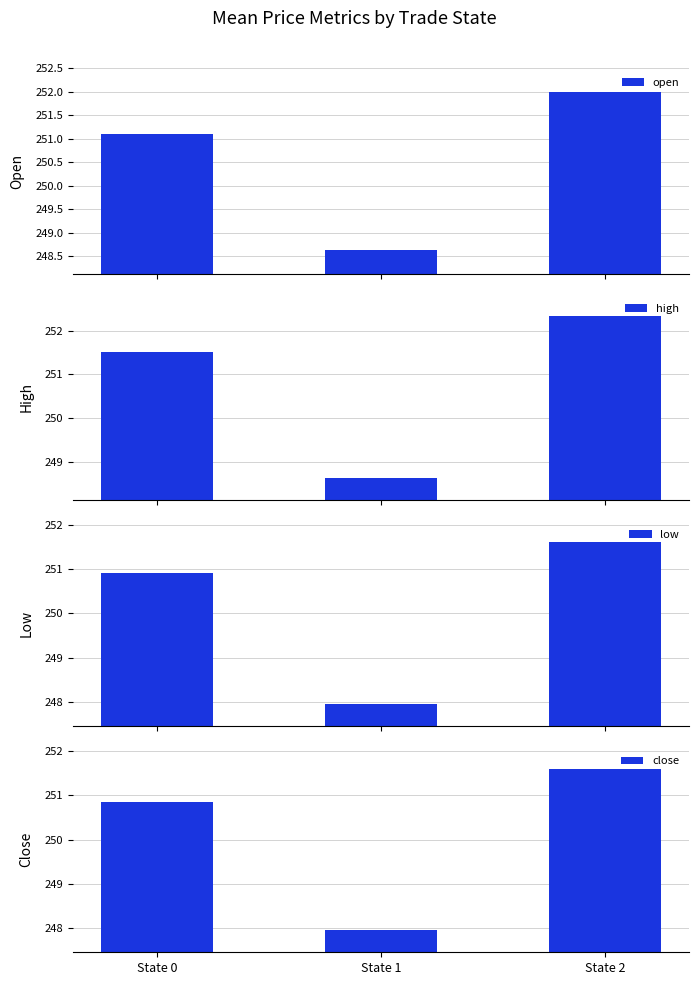

How many data points in open are above 251?

2